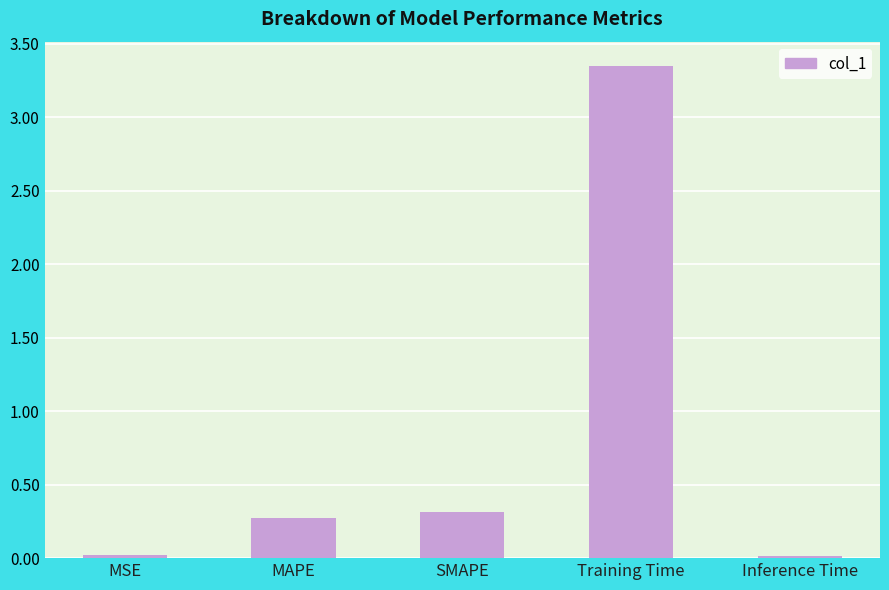

What value does the data have at SMAPE?

0.3